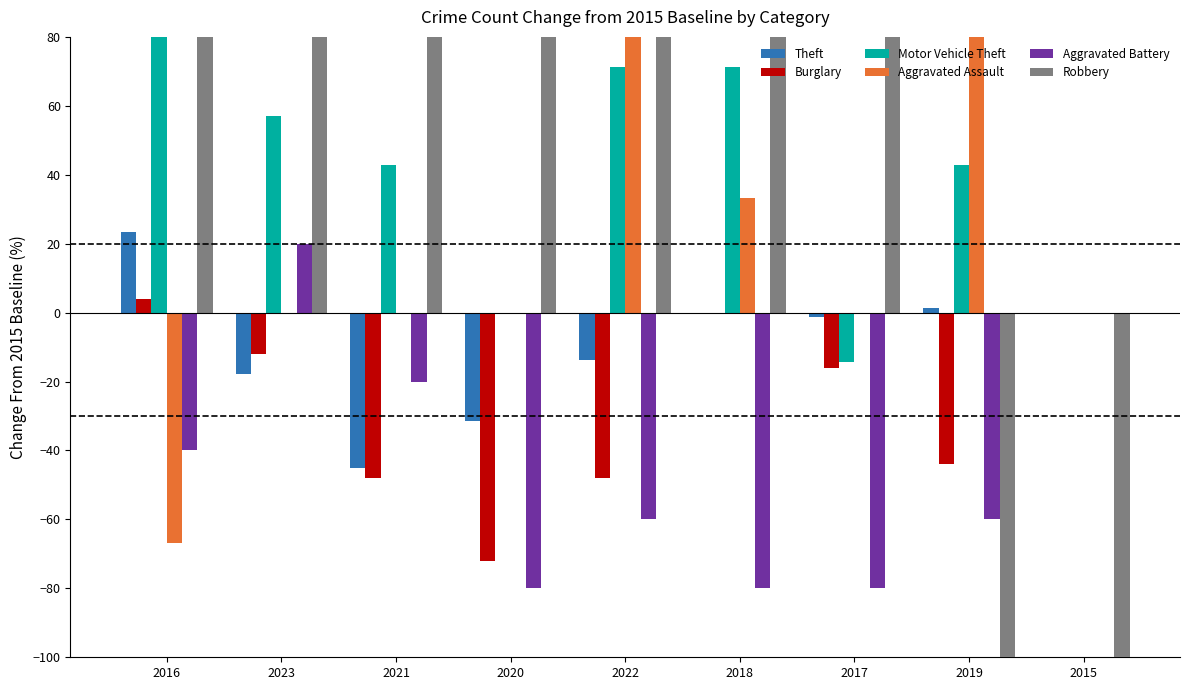

The Aggravated Battery series shows -19.3 at 2022. True or false?

False